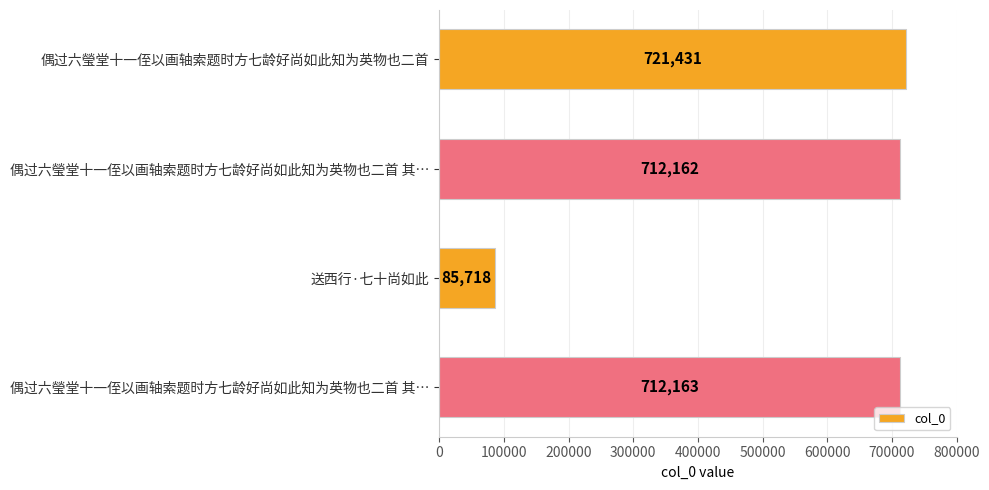

How many bars are there in total?

4